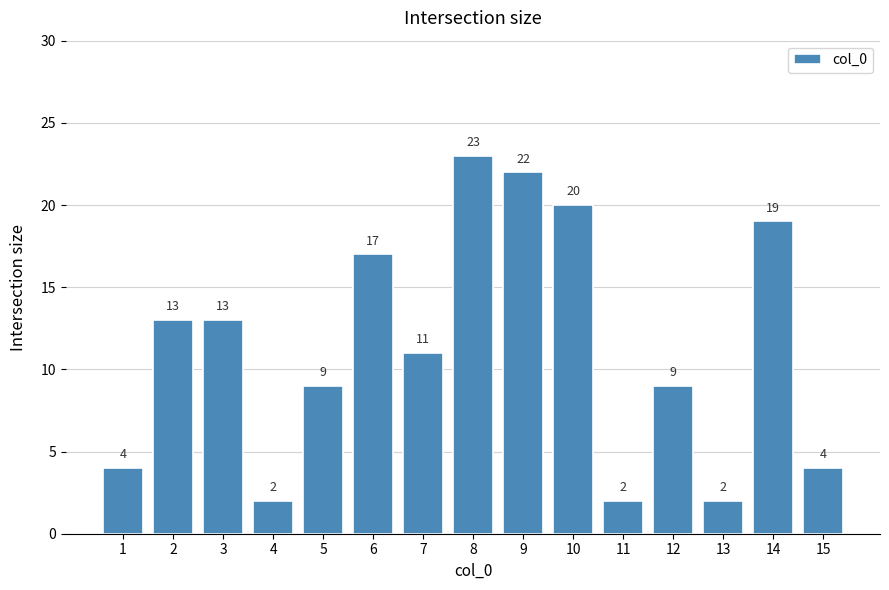

What is the difference between the maximum and minimum values?

21